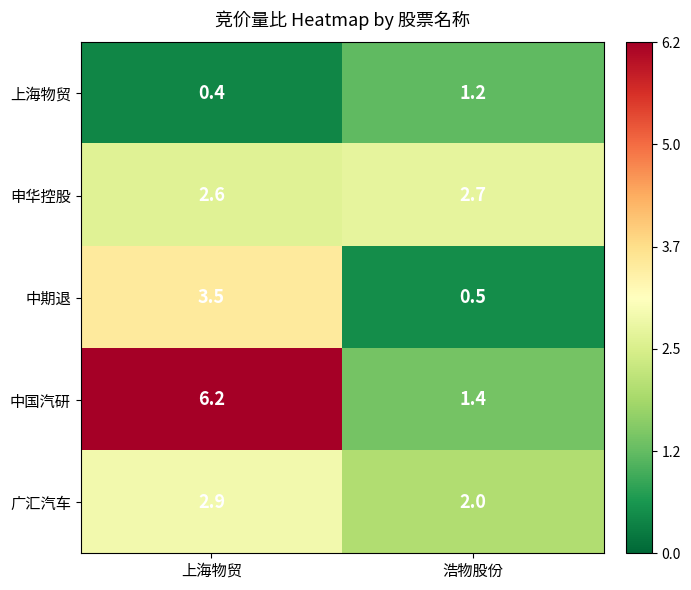

Is it true that 中期退 equals 0.9 at 浩物股份?

False